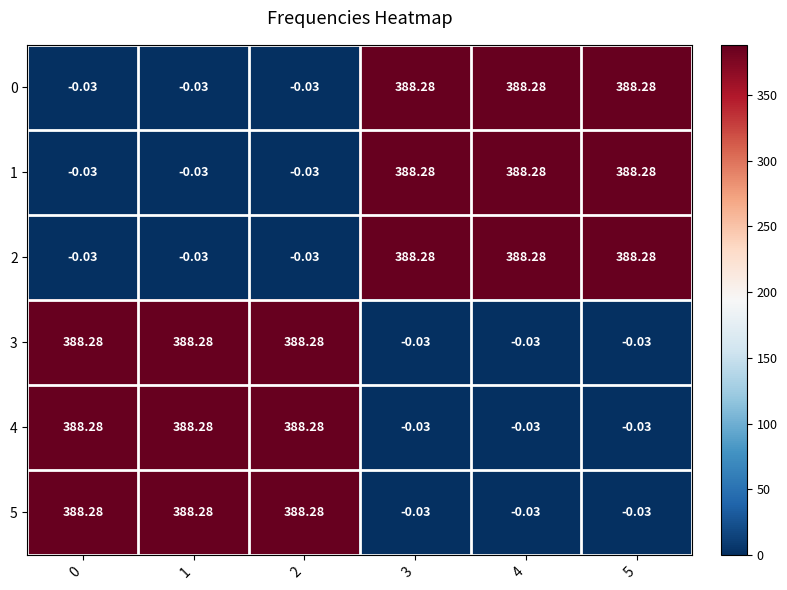

Is the value of 4 at 4 greater than the value of 1 at 4?

No